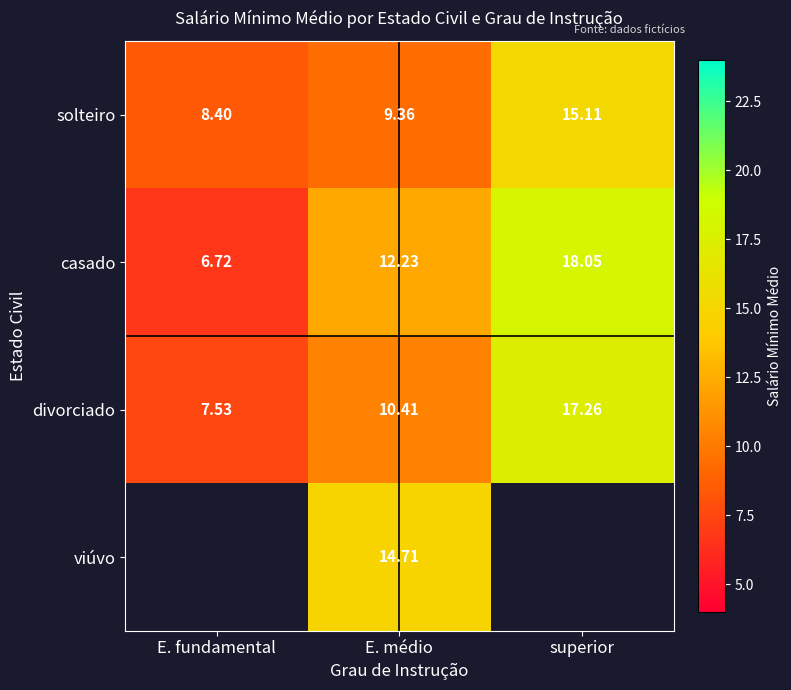

The viúvo series shows 14.7 at E. médio. True or false?

True